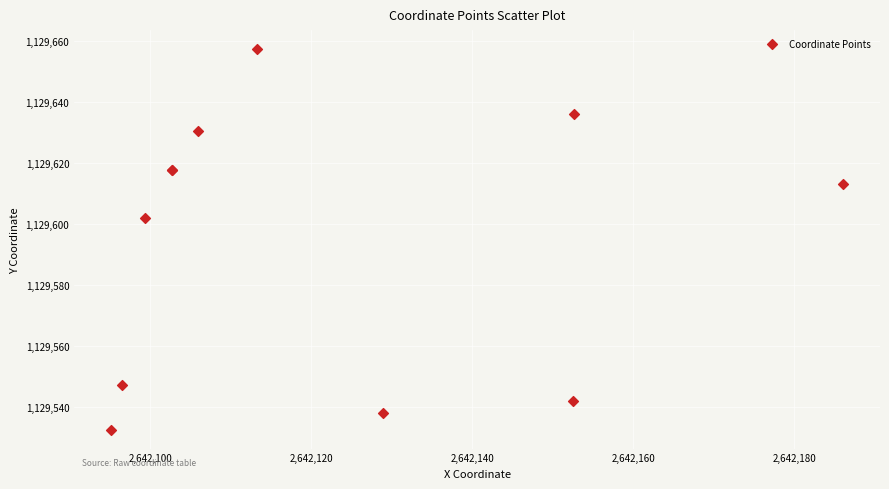

What Y value in the scatter plot is closest to 1129595?

1129602.0